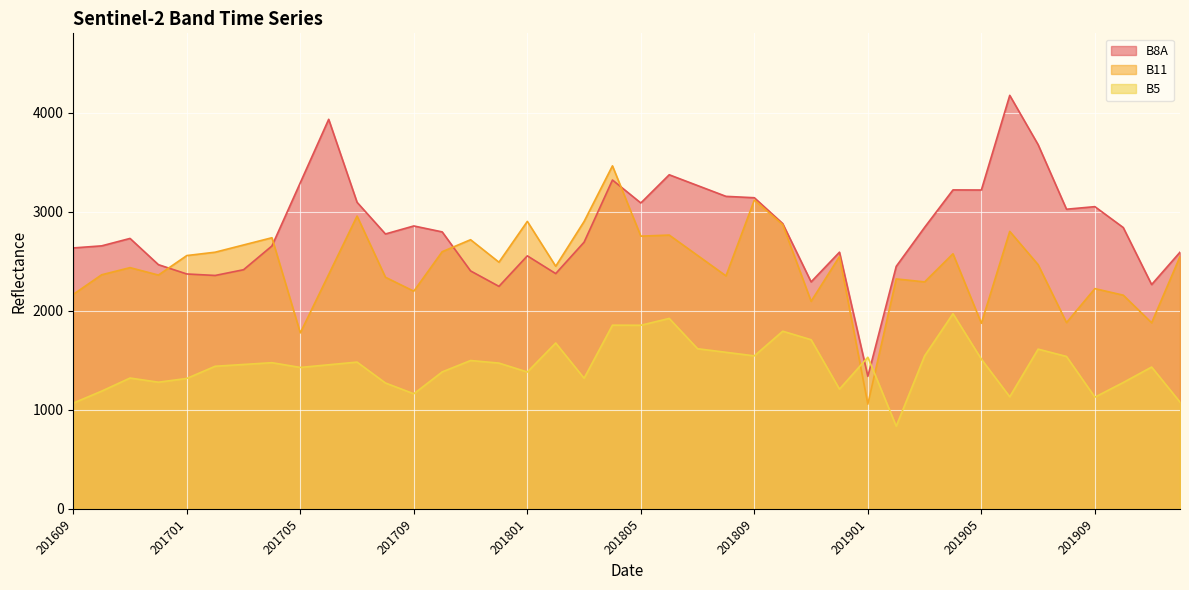

Read the B11 value at 201811, to the nearest 50.

2100